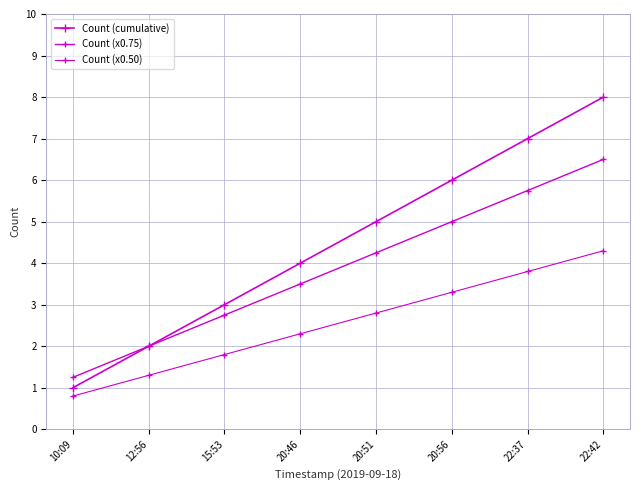

What is the label of the 6th point from the right?

15:53